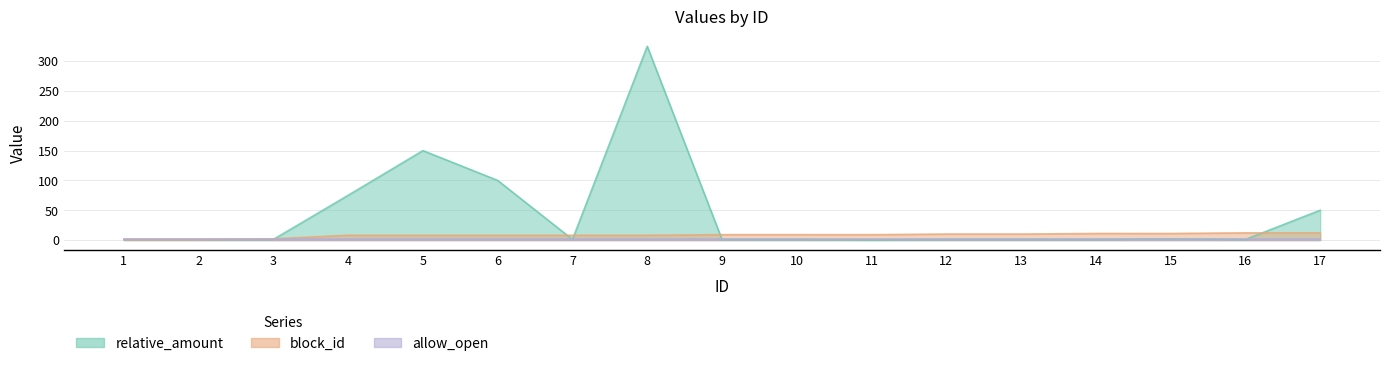

What is the difference between the highest and lowest values at 5?

142.0